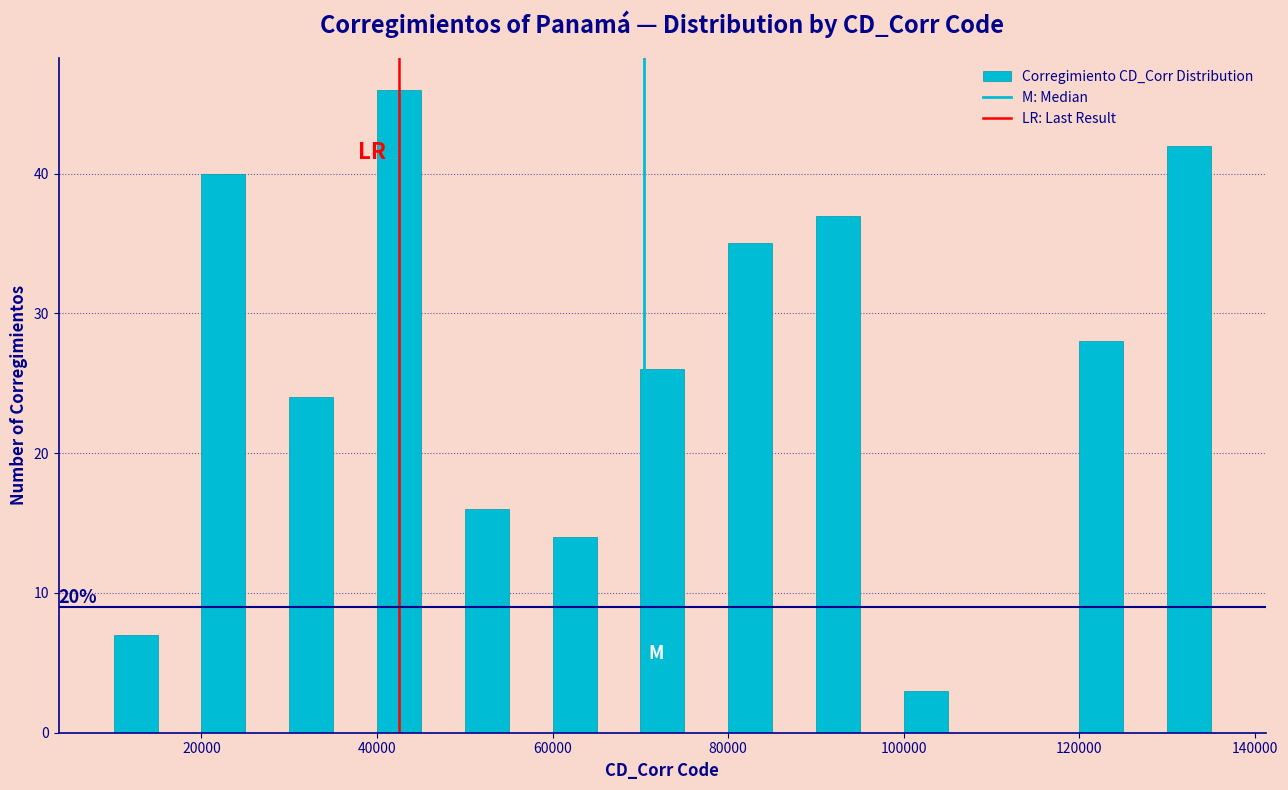

Read against the x-axis, roughly where is the centre of the tallest bar?

42000